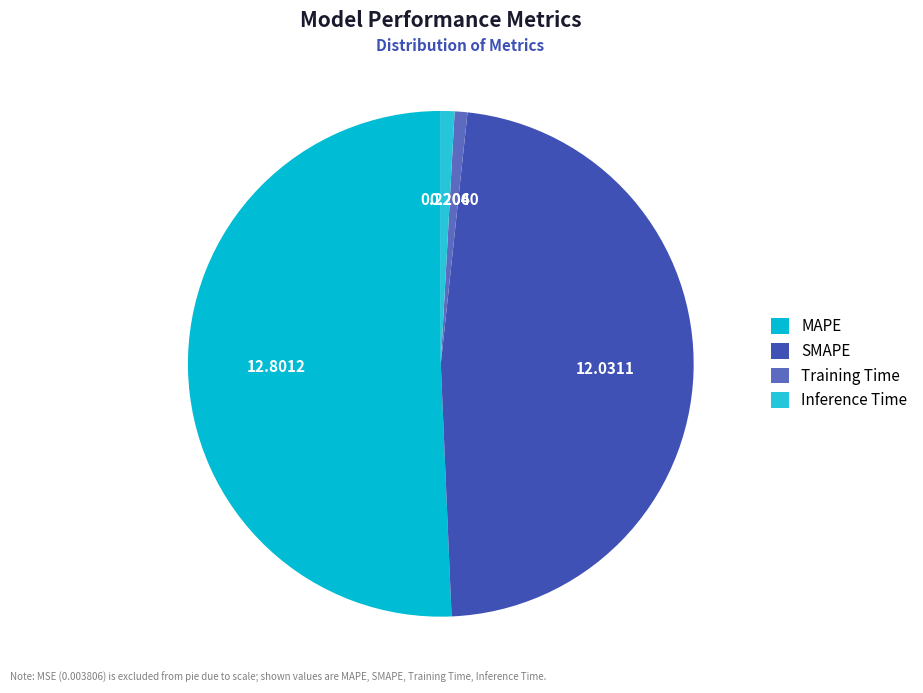

True or false: Inference Time accounts for 1% of the total.

True